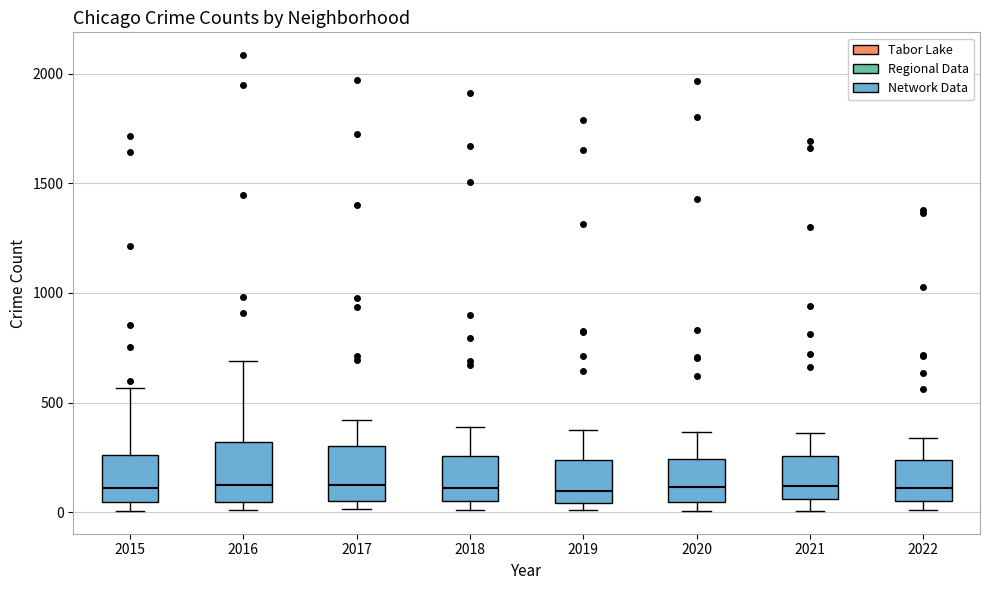

Where is the lower edge of the box at x = 2015 on the y-axis? The values are not printed on the chart, so give them approximately, as read against the axis.

50